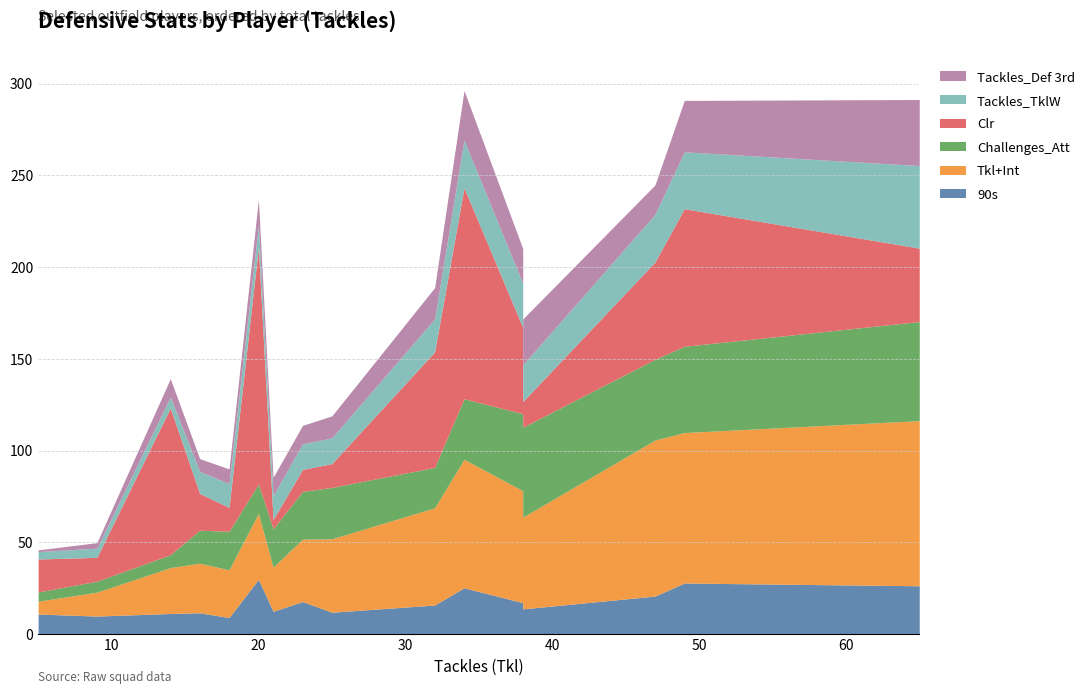

What are all the series names shown in the legend?

90s, Tkl+Int, Challenges_Att, Clr, Tackles_TklW, Tackles_Def 3rd